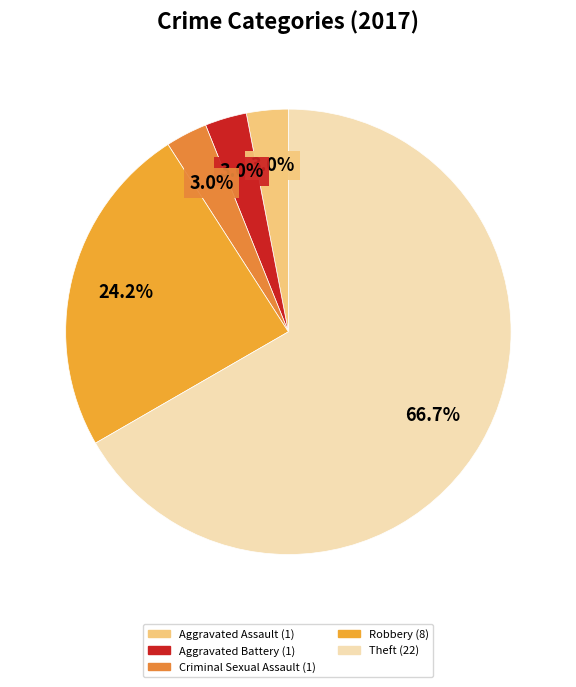

Between Aggravated Assault and Criminal Sexual Assault, which is larger?

Aggravated Assault